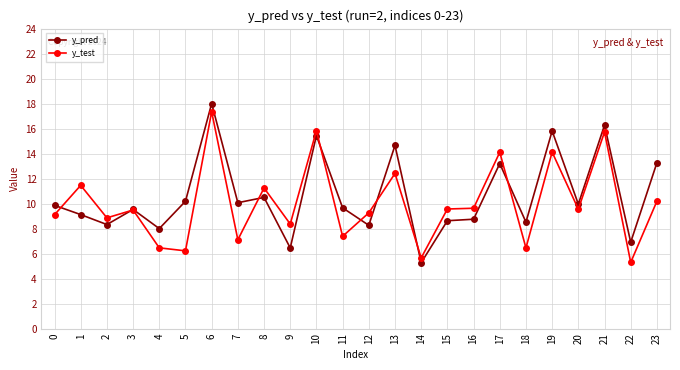

What is the average value of the y_test series?

10.0